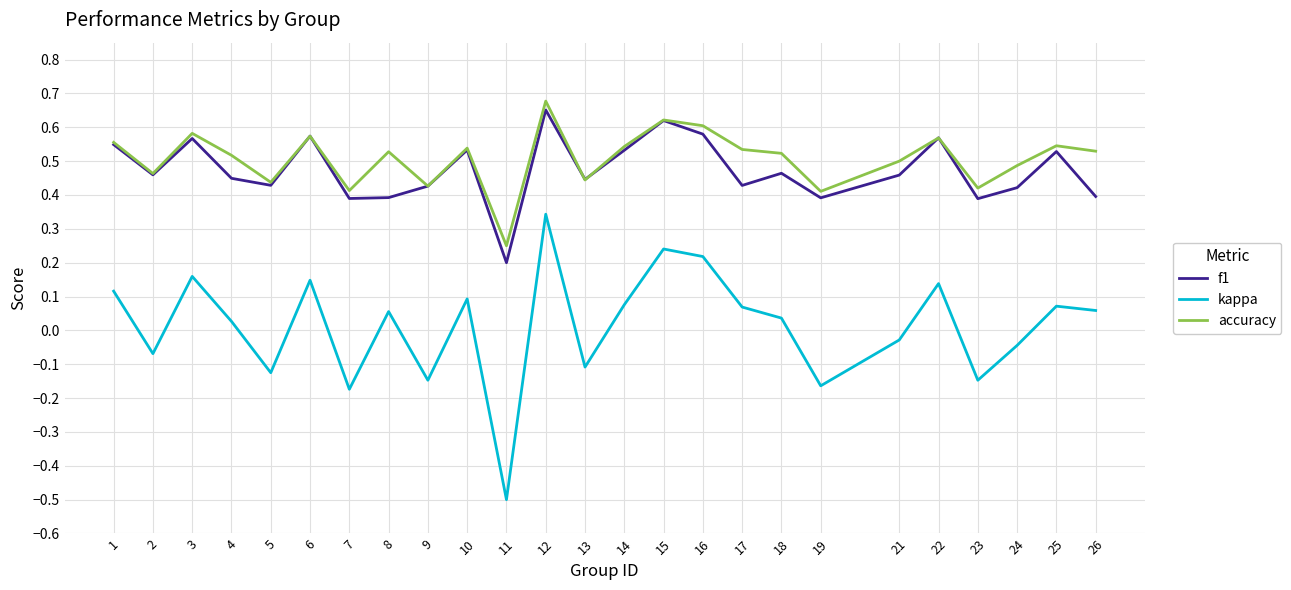

How many distinct data groups are displayed?

3